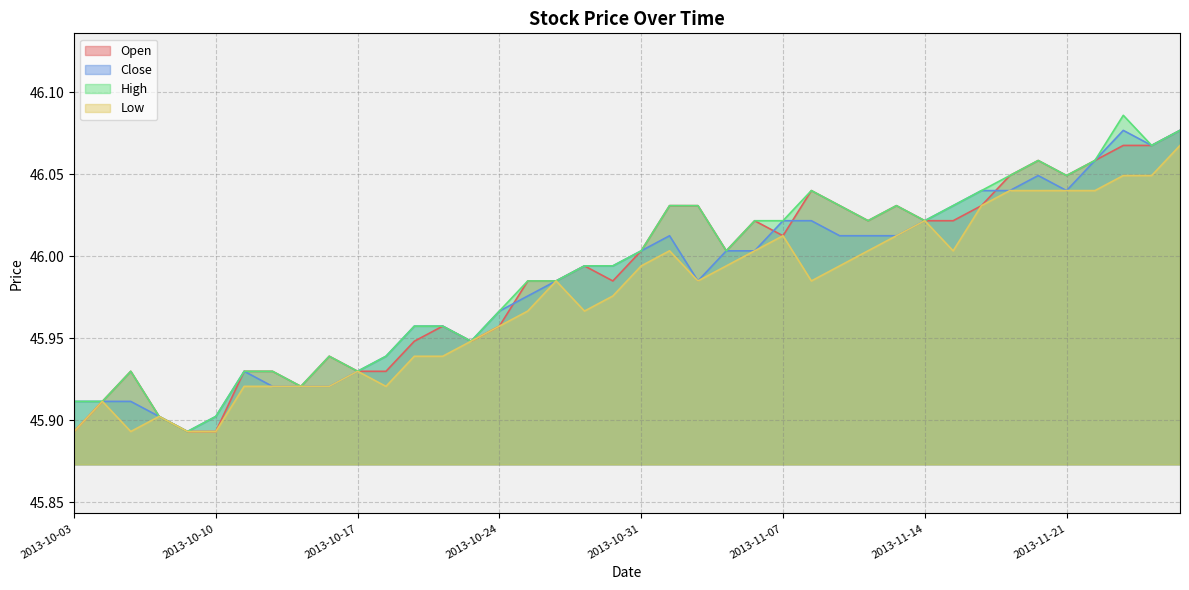

Reading right to left, transcribe all the data shown in this chart.

Open: 2013-11-27=46.1	2013-11-26=46.1	2013-11-25=46.1	2013-11-22=46.1	2013-11-21=46.0	2013-11-20=46.1	2013-11-19=46.0	2013-11-18=46.0	2013-11-15=46.0	2013-11-14=46.0	2013-11-13=46.0	2013-11-12=46.0	2013-11-11=46.0	2013-11-08=46.0	2013-11-07=46.0	2013-11-06=46.0	2013-11-05=46.0	2013-11-04=46.0	2013-11-01=46.0	2013-10-31=46.0	2013-10-30=46.0	2013-10-29=46.0	2013-10-28=46.0	2013-10-25=46.0	2013-10-24=46.0	2013-10-23=45.9	2013-10-22=46.0	2013-10-21=45.9	2013-10-18=45.9	2013-10-17=45.9	2013-10-16=45.9	2013-10-15=45.9	2013-10-14=45.9	2013-10-11=45.9	2013-10-10=45.9	2013-10-09=45.9	2013-10-08=45.9	2013-10-07=45.9	2013-10-04=45.9	2013-10-03=45.9
Close: 2013-11-27=46.1	2013-11-26=46.1	2013-11-25=46.1	2013-11-22=46.1	2013-11-21=46.0	2013-11-20=46.0	2013-11-19=46.0	2013-11-18=46.0	2013-11-15=46.0	2013-11-14=46.0	2013-11-13=46.0	2013-11-12=46.0	2013-11-11=46.0	2013-11-08=46.0	2013-11-07=46.0	2013-11-06=46.0	2013-11-05=46.0	2013-11-04=46.0	2013-11-01=46.0	2013-10-31=46.0	2013-10-30=46.0	2013-10-29=46.0	2013-10-28=46.0	2013-10-25=46.0	2013-10-24=46.0	2013-10-23=45.9	2013-10-22=46.0	2013-10-21=46.0	2013-10-18=45.9	2013-10-17=45.9	2013-10-16=45.9	2013-10-15=45.9	2013-10-14=45.9	2013-10-11=45.9	2013-10-10=45.9	2013-10-09=45.9	2013-10-08=45.9	2013-10-07=45.9	2013-10-04=45.9	2013-10-03=45.9
High: 2013-11-27=46.1	2013-11-26=46.1	2013-11-25=46.1	2013-11-22=46.1	2013-11-21=46.0	2013-11-20=46.1	2013-11-19=46.0	2013-11-18=46.0	2013-11-15=46.0	2013-11-14=46.0	2013-11-13=46.0	2013-11-12=46.0	2013-11-11=46.0	2013-11-08=46.0	2013-11-07=46.0	2013-11-06=46.0	2013-11-05=46.0	2013-11-04=46.0	2013-11-01=46.0	2013-10-31=46.0	2013-10-30=46.0	2013-10-29=46.0	2013-10-28=46.0	2013-10-25=46.0	2013-10-24=46.0	2013-10-23=45.9	2013-10-22=46.0	2013-10-21=46.0	2013-10-18=45.9	2013-10-17=45.9	2013-10-16=45.9	2013-10-15=45.9	2013-10-14=45.9	2013-10-11=45.9	2013-10-10=45.9	2013-10-09=45.9	2013-10-08=45.9	2013-10-07=45.9	2013-10-04=45.9	2013-10-03=45.9
Low: 2013-11-27=46.1	2013-11-26=46.0	2013-11-25=46.0	2013-11-22=46.0	2013-11-21=46.0	2013-11-20=46.0	2013-11-19=46.0	2013-11-18=46.0	2013-11-15=46.0	2013-11-14=46.0	2013-11-13=46.0	2013-11-12=46.0	2013-11-11=46.0	2013-11-08=46.0	2013-11-07=46.0	2013-11-06=46.0	2013-11-05=46.0	2013-11-04=46.0	2013-11-01=46.0	2013-10-31=46.0	2013-10-30=46.0	2013-10-29=46.0	2013-10-28=46.0	2013-10-25=46.0	2013-10-24=46.0	2013-10-23=45.9	2013-10-22=45.9	2013-10-21=45.9	2013-10-18=45.9	2013-10-17=45.9	2013-10-16=45.9	2013-10-15=45.9	2013-10-14=45.9	2013-10-11=45.9	2013-10-10=45.9	2013-10-09=45.9	2013-10-08=45.9	2013-10-07=45.9	2013-10-04=45.9	2013-10-03=45.9